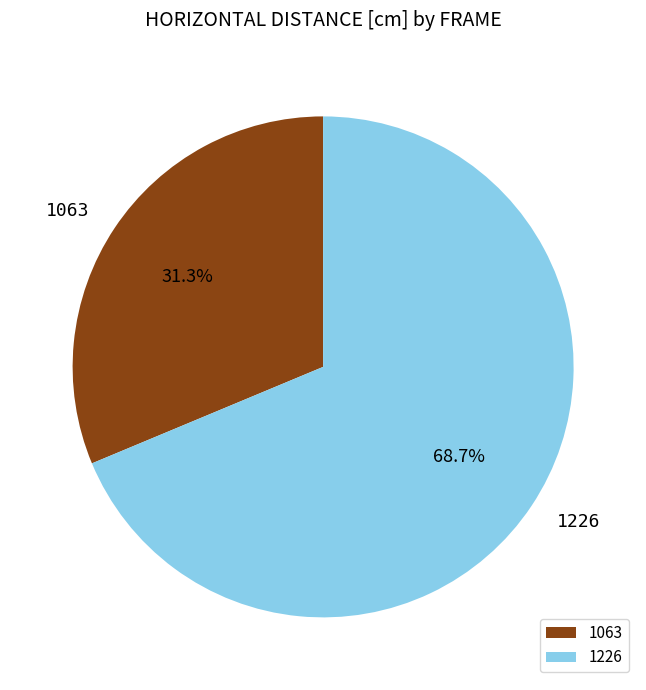

Between 1226 and 1063, which is larger?

1226